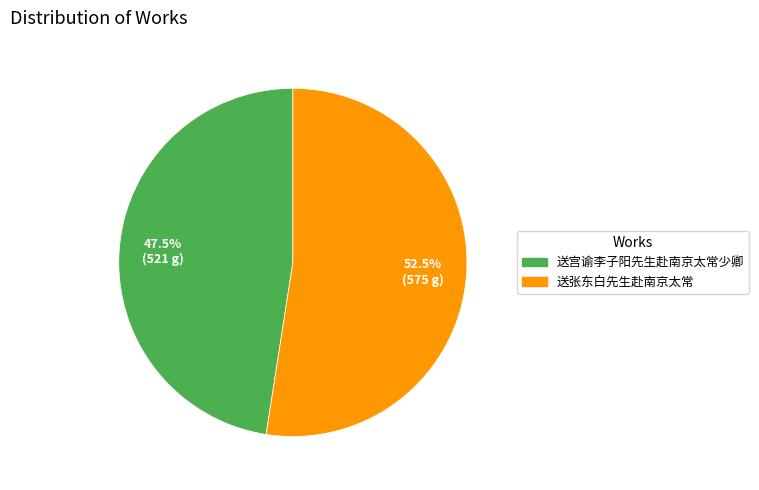

Rank the categories by value from lowest to highest.

送宫谕李子阳先生赴南京太常少卿, 送张东白先生赴南京太常